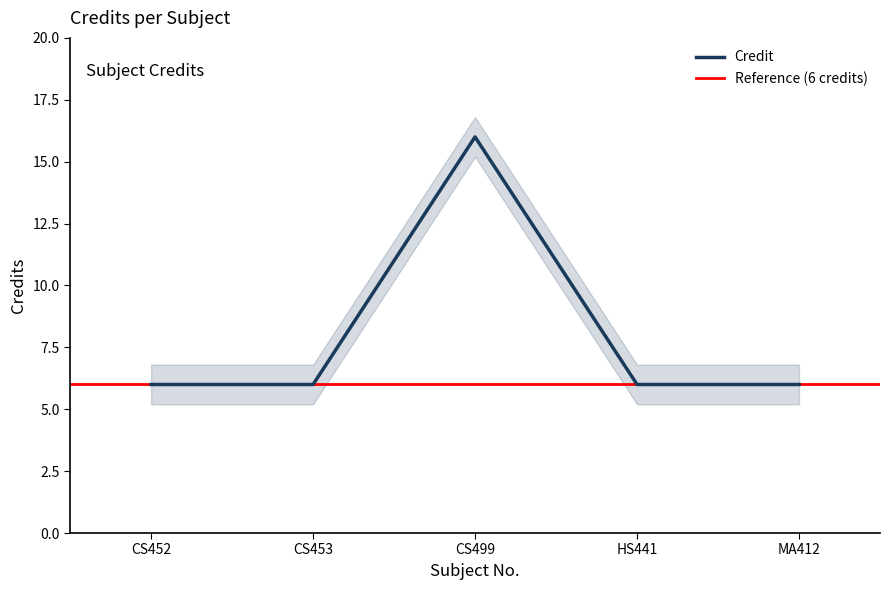

What is the change in value from CS453 to CS499?

+10